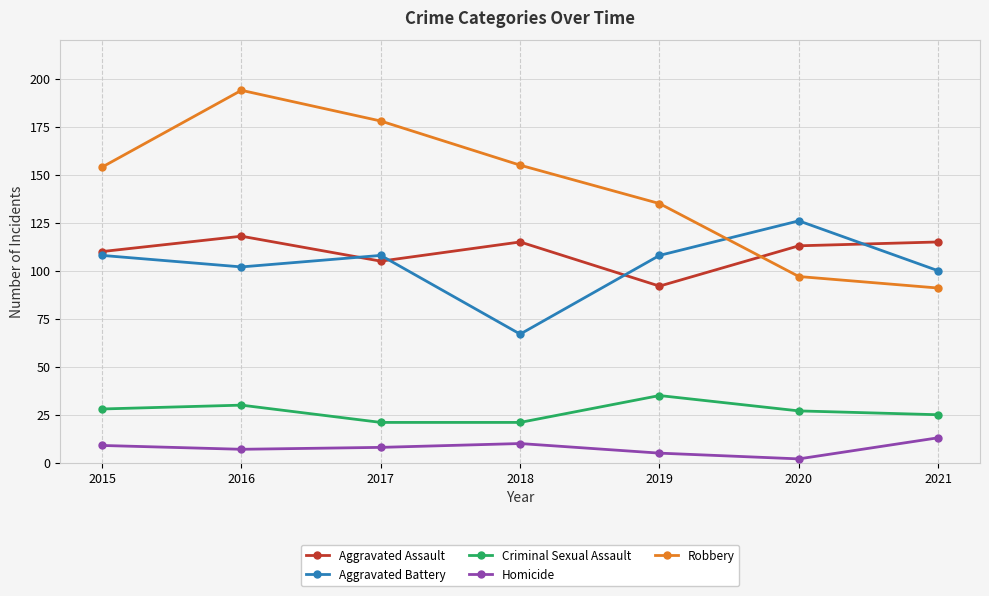

What is the difference between the maximum and second lowest values in the Aggravated Assault series?

13